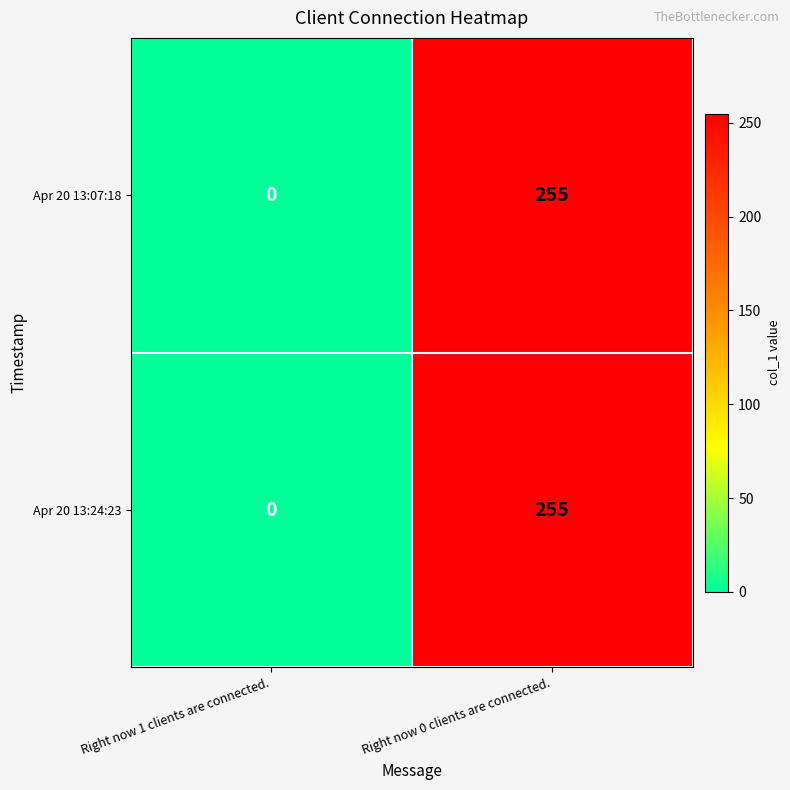

At which category is the sum across all series the highest?

Right now 0 clients are connected.